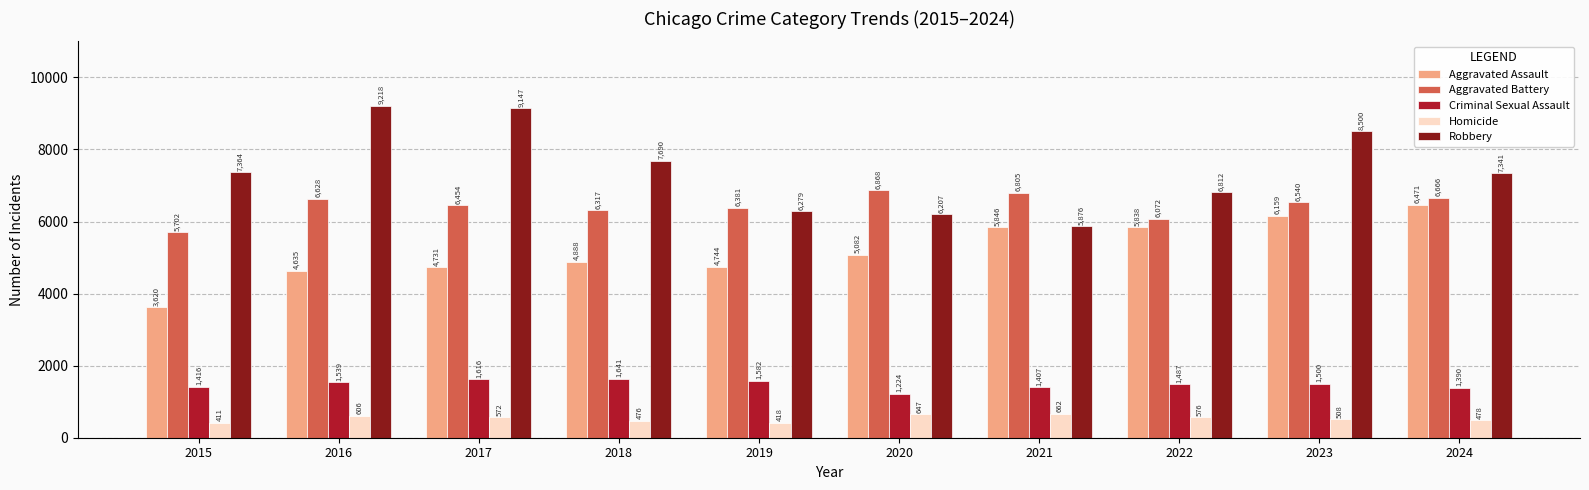

Are the bars grouped side by side (vs. stacked)?

Yes